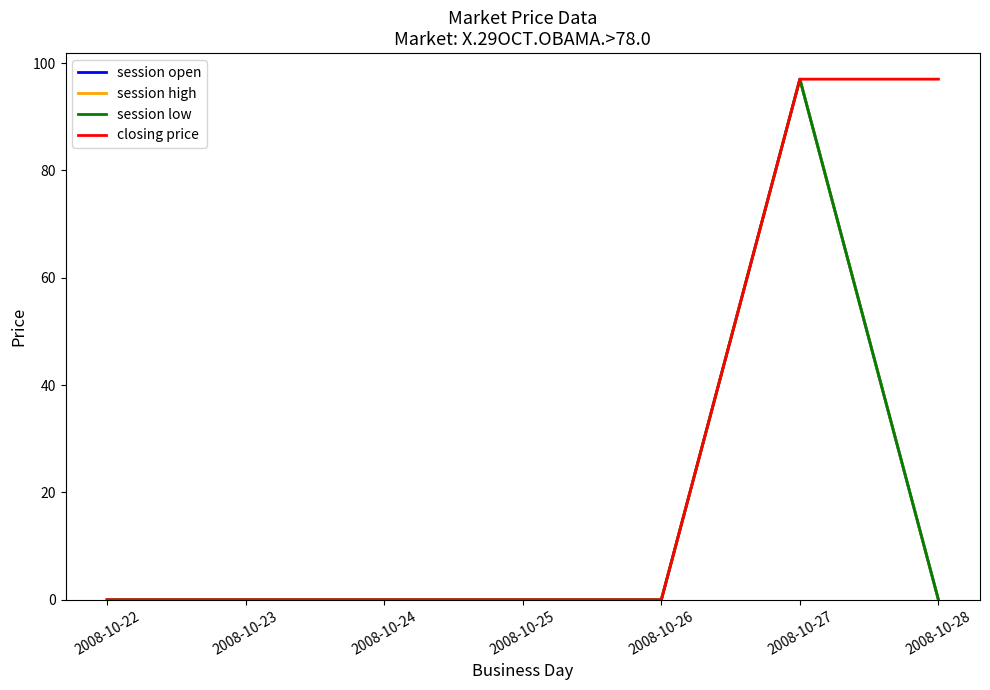

What is the maximum value shown in the chart?

97